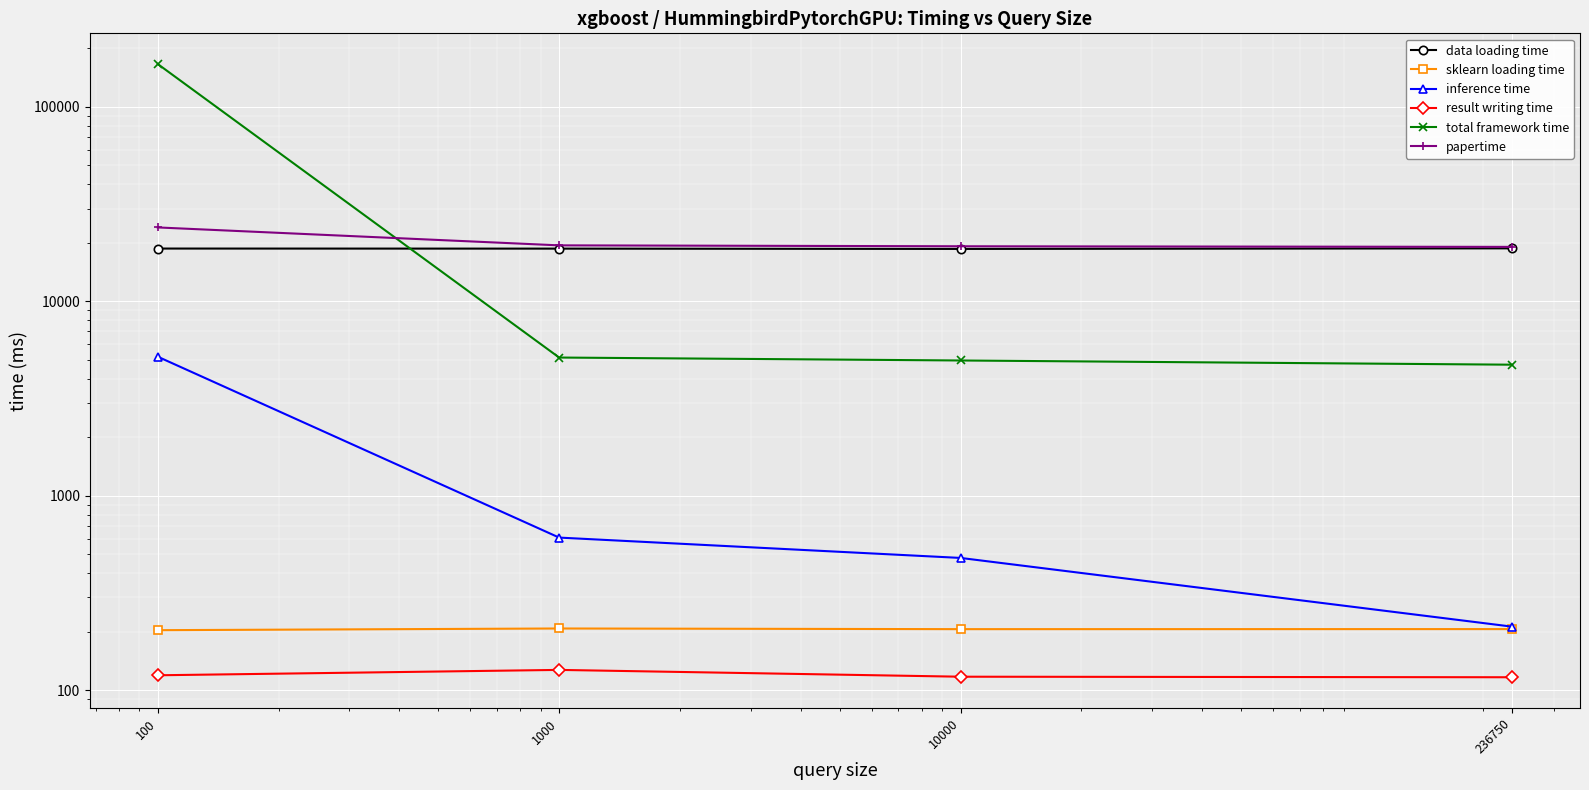

Count the sklearn loading time values in the range 205 to 207.

2